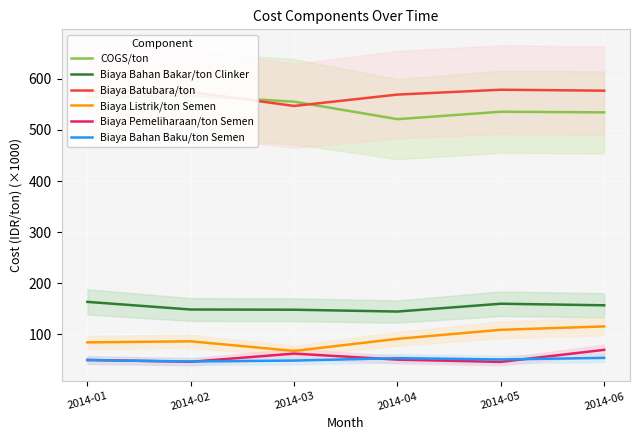

What is the value of the Biaya Batubara/ton point at the 5th from the left?

578.5